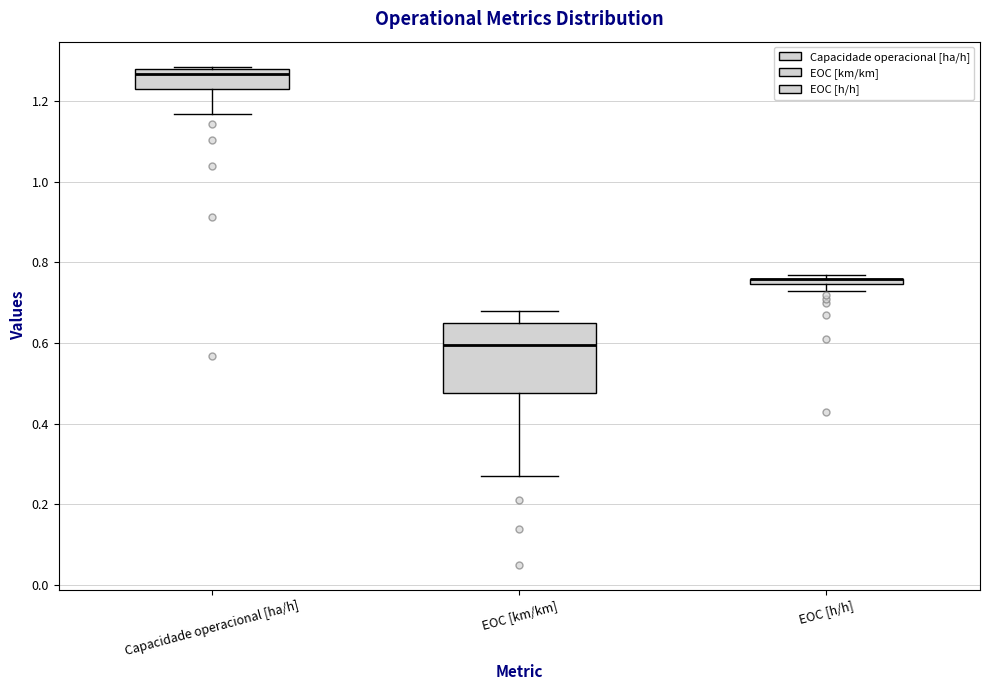

Which box is the tallest, from its lower edge to its upper edge?

EOC [km/km]